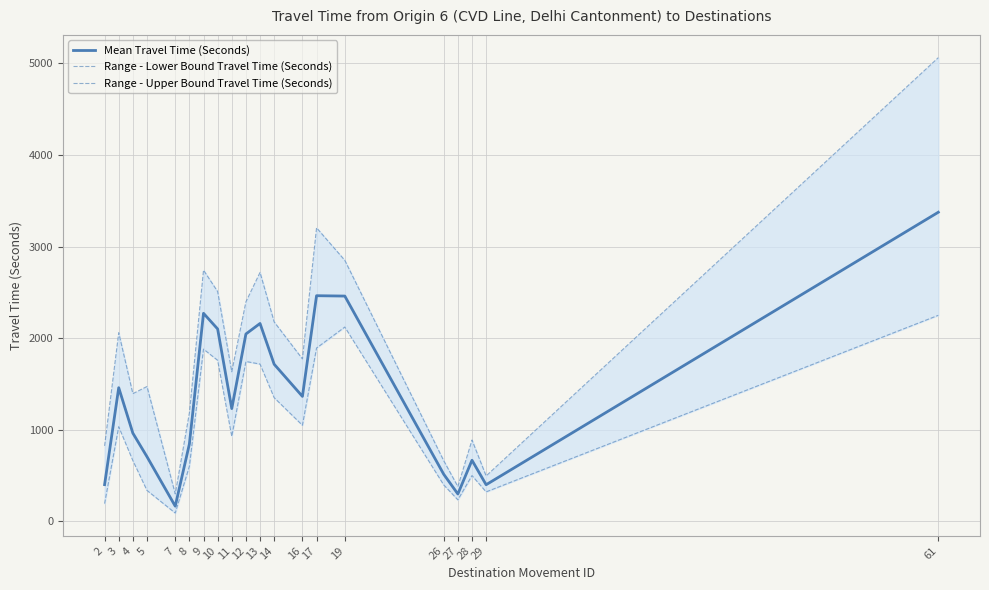

What is the value of the Mean Travel Time (Seconds) point at the 11th from the left?

2161